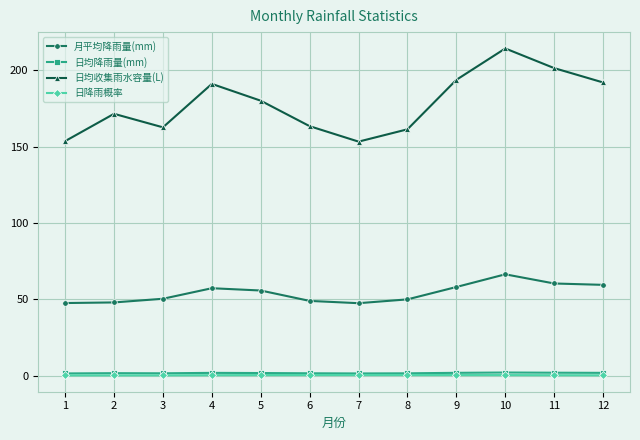

Which category has the highest value across all series?

10